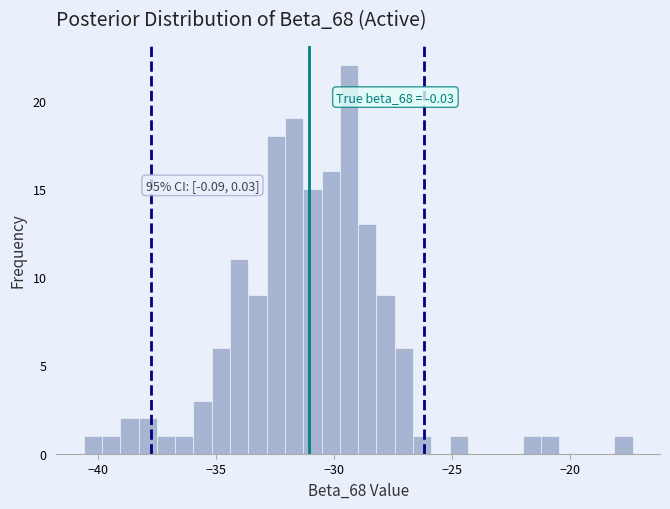

Around what value on the x-axis is the tallest bar? Give the approximate position of its centre, as read against the axis.

-29.5